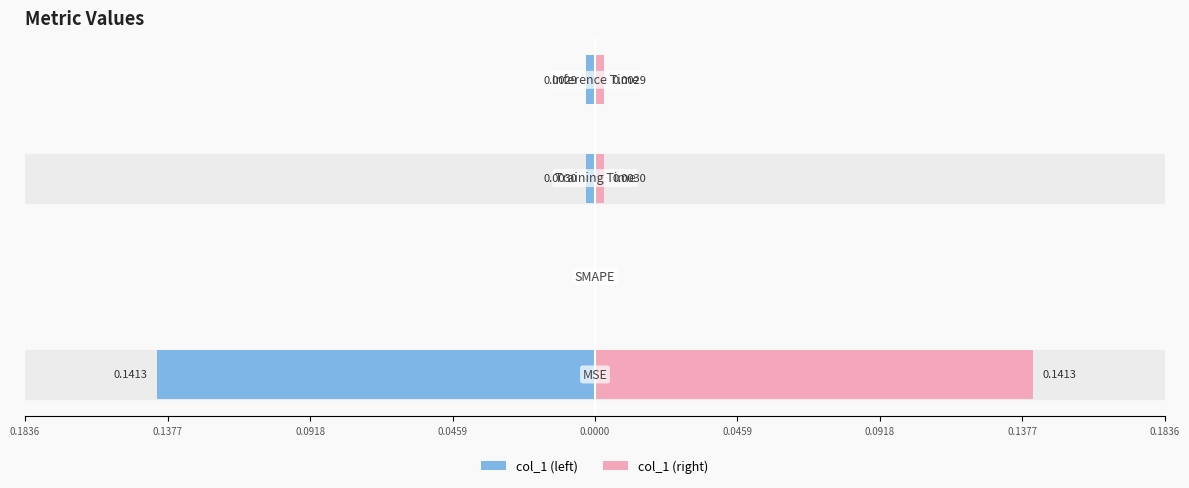

What is the sum of all col_1 (left) values?

-0.1